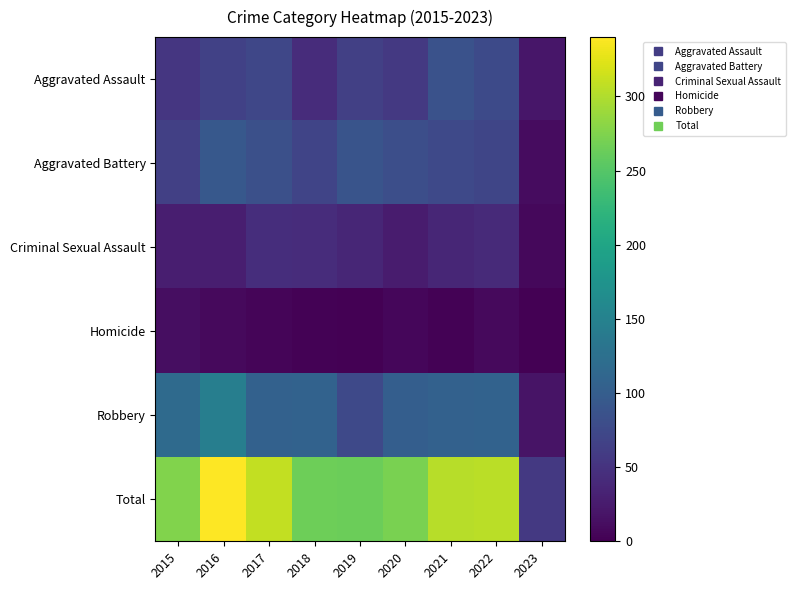

Reading right to left, what are all the values shown in this chart?

Aggravated Assault: 2023=20	2022=77	2021=86	2020=56	2019=65	2018=43	2017=72	2016=66	2015=54
Aggravated Battery: 2023=11	2022=71	2021=75	2020=82	2019=88	2018=70	2017=83	2016=93	2015=64
Criminal Sexual Assault: 2023=7	2022=41	2021=36	2020=26	2019=36	2018=43	2017=44	2016=28	2015=28
Homicide: 2023=1	2022=9	2021=2	2020=6	2019=0	2018=2	2017=5	2016=8	2015=13
Robbery: 2023=18	2022=107	2021=105	2020=102	2019=75	2018=107	2017=105	2016=145	2015=117
Total: 2023=57	2022=305	2021=304	2020=272	2019=264	2018=265	2017=309	2016=340	2015=276